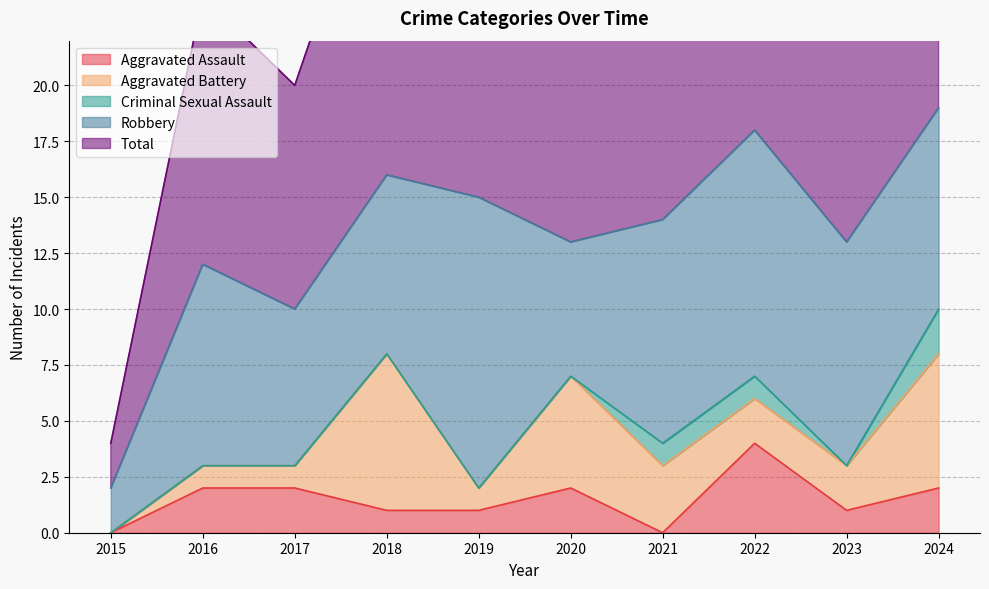

Which category has the highest value in the Robbery series?

2019